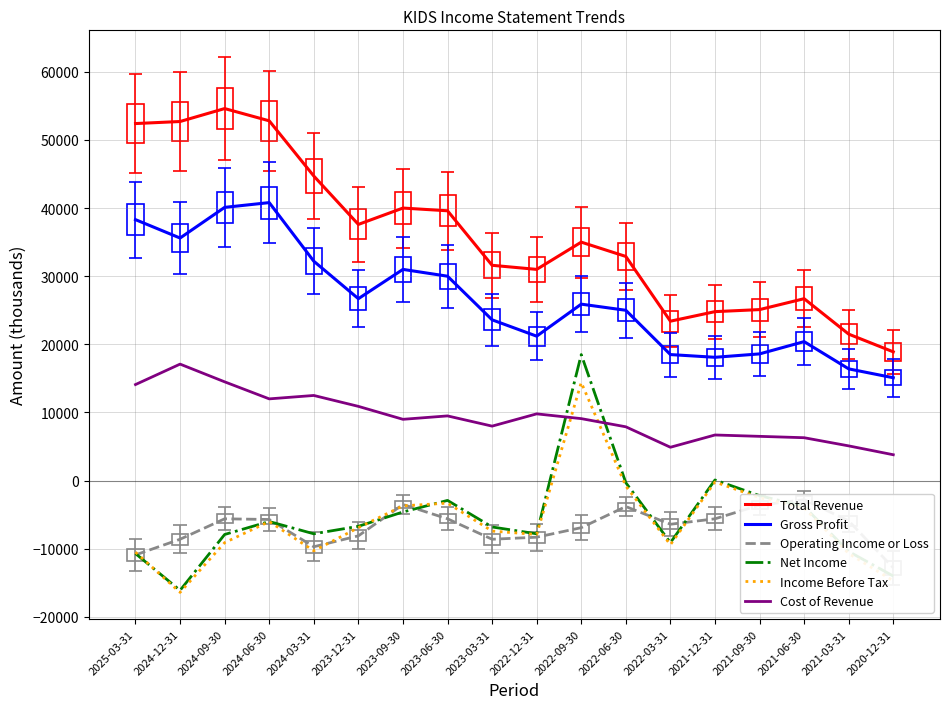

Where is Income Before Tax nearest to the value -1000?

2022-06-30